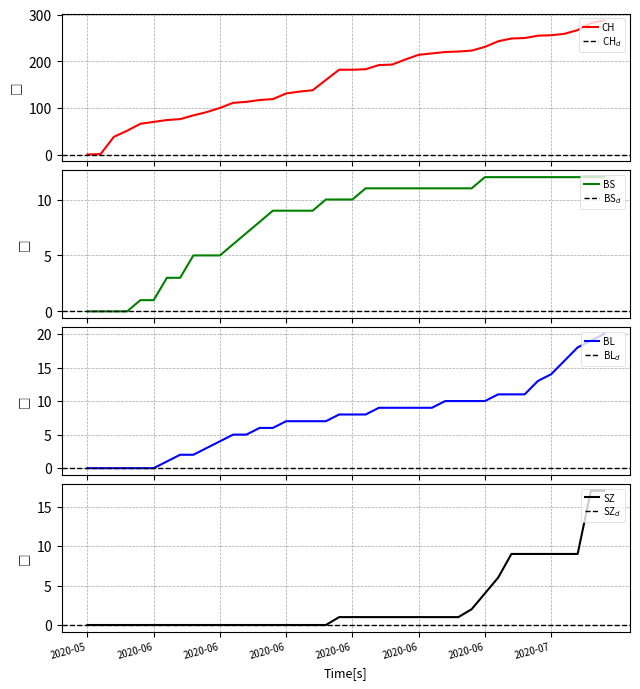

Which category has the lowest value across all series?

2020-05